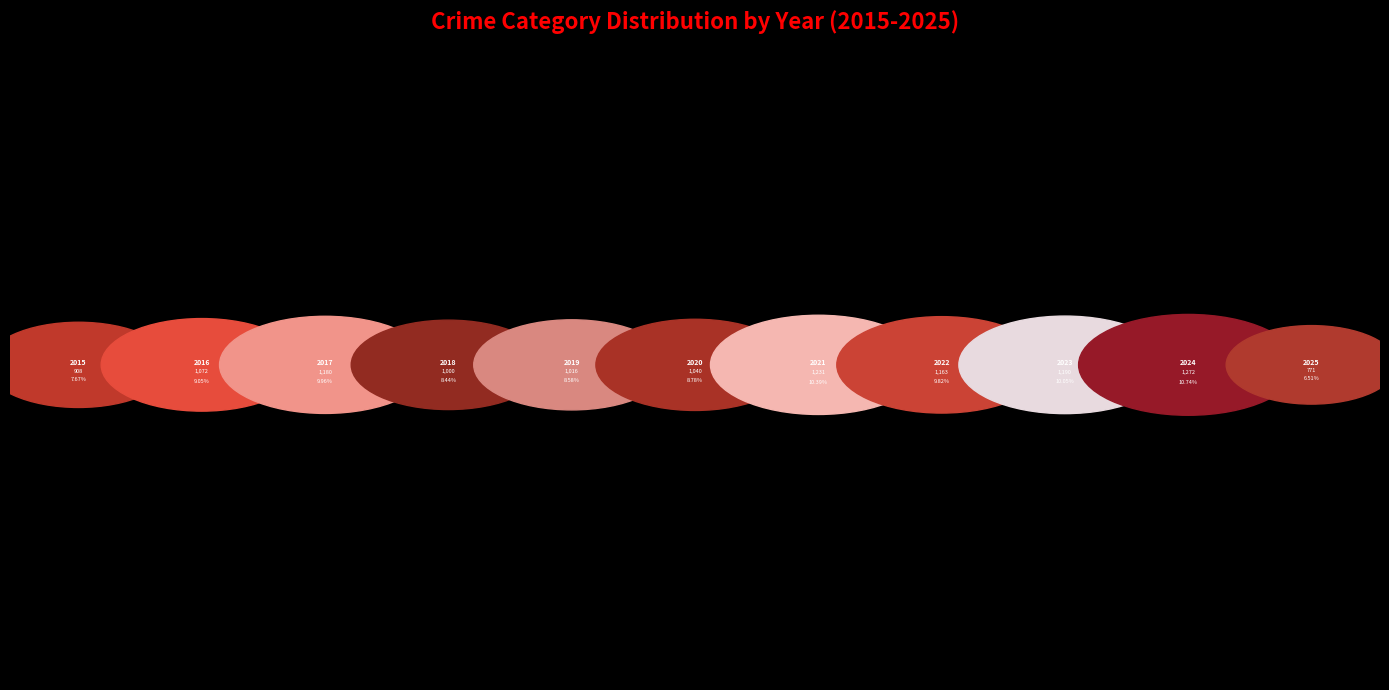

The 2022 slice represents 10% of the pie. True or false?

True